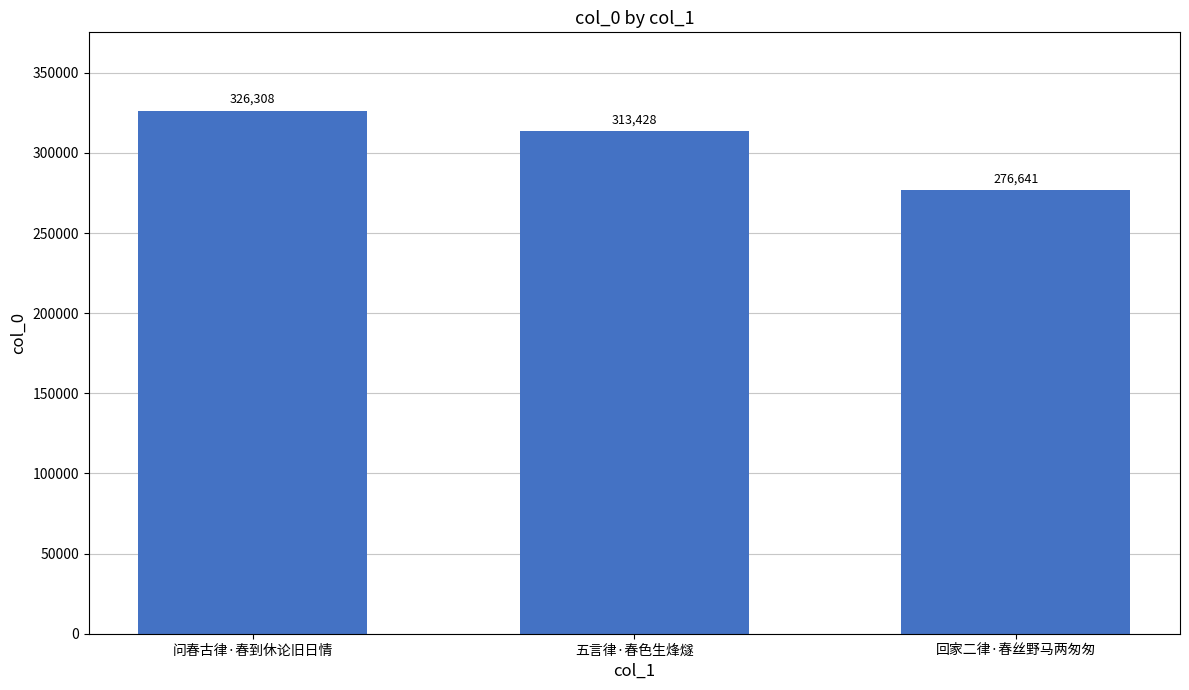

What is the label of the 1st bar from the right?

回家二律·春丝野马两匆匆